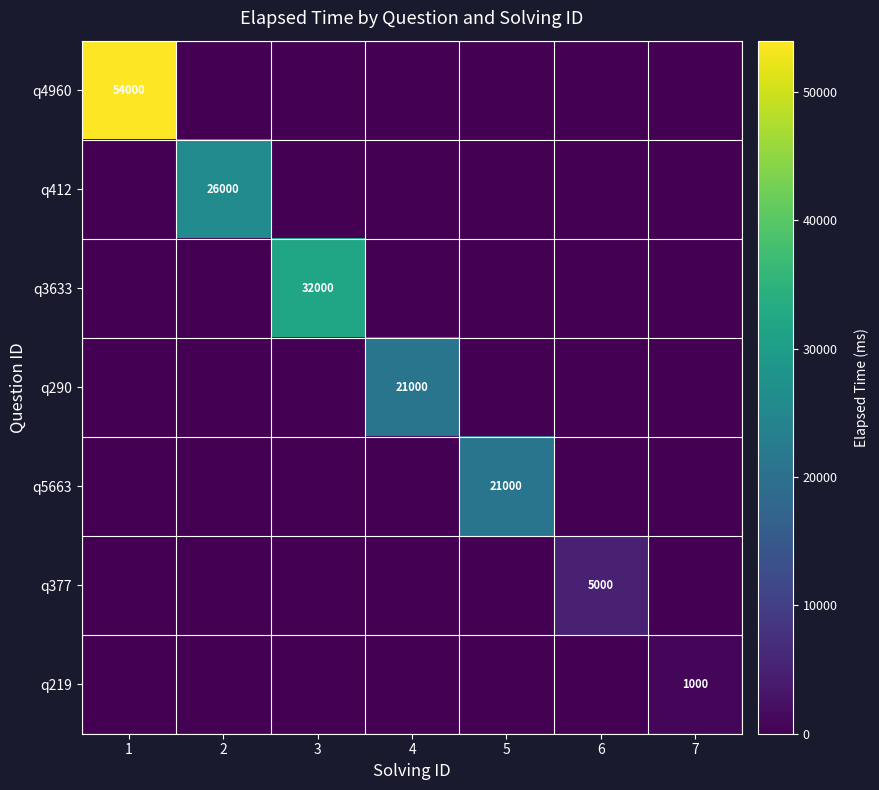

True or false: q219 has a value of 1000 at 7.

True